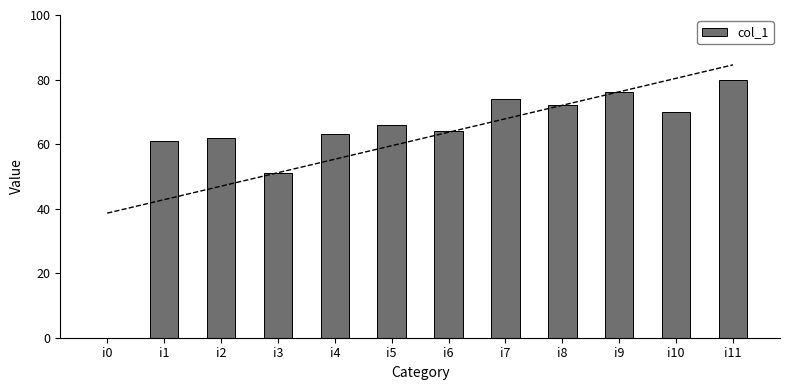

Which label corresponds to the largest value in the chart?

i11